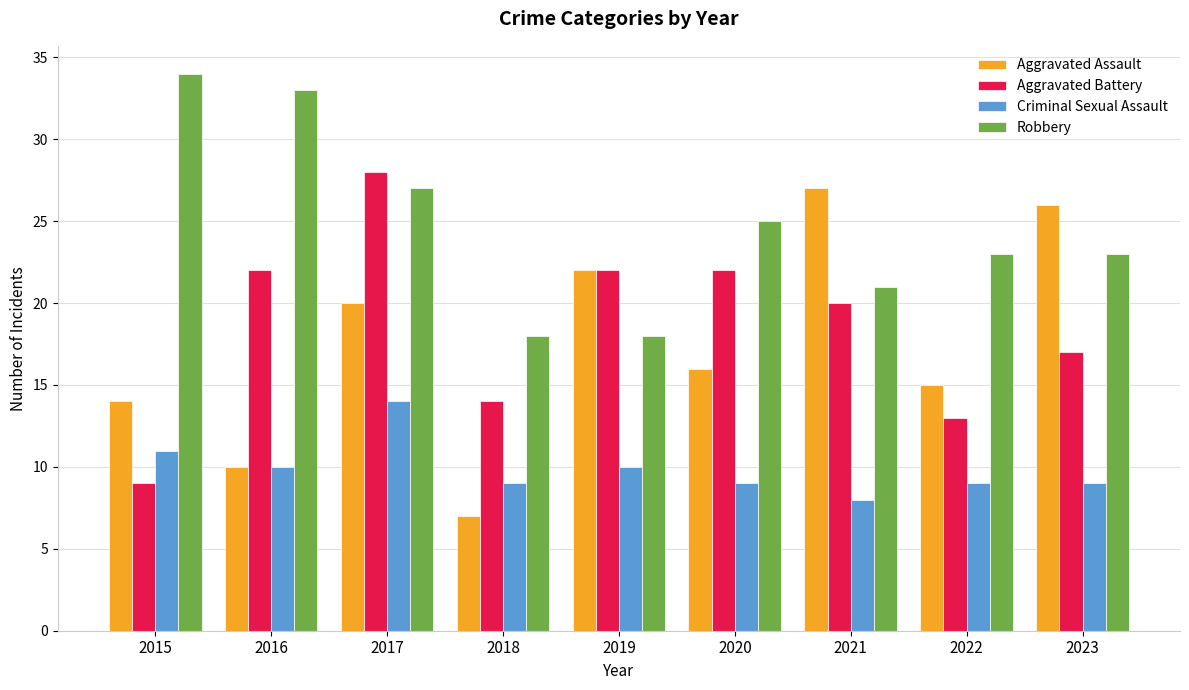

What is the average value of the Aggravated Battery series?

19